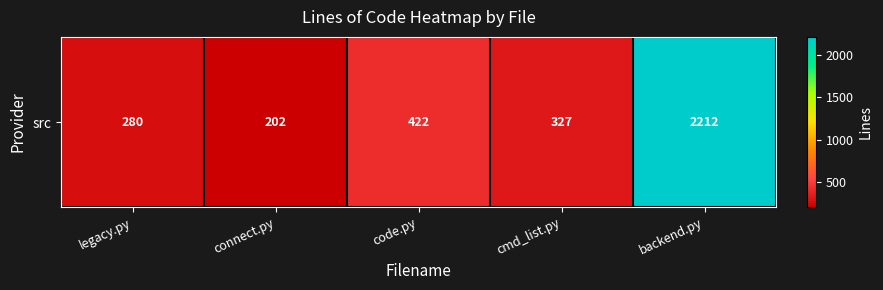

What is the difference between the second highest and second lowest values?

142